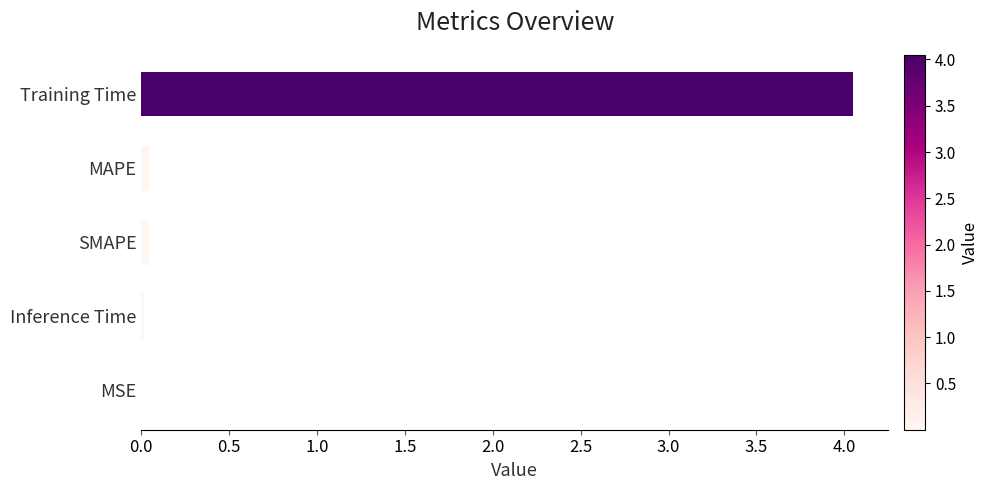

True or false: the data shows 0.0 at MAPE.

True